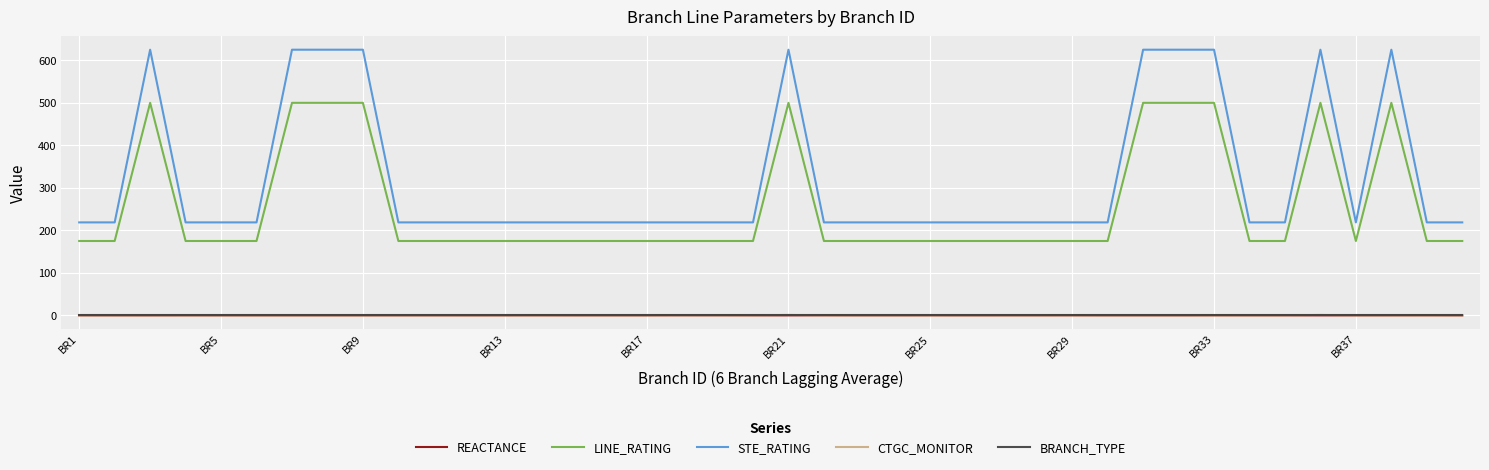

What is the maximum value shown in the chart?

625.0